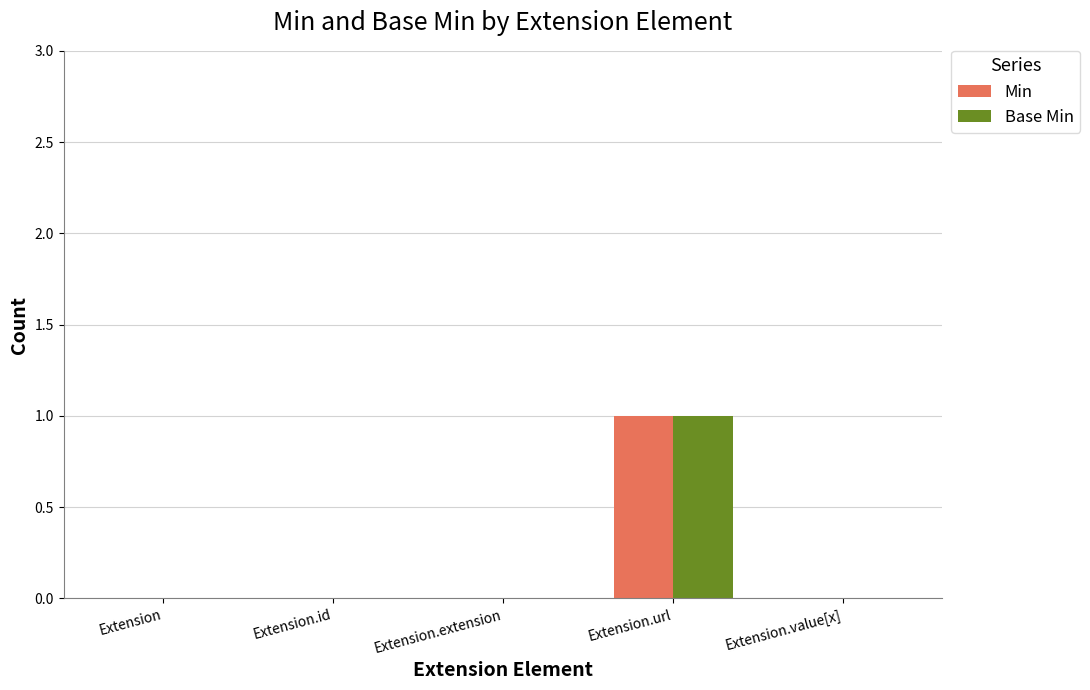

Reading right to left, extract all data points from this chart.

Min: 0	1	0	0	0
Base Min: 0	1	0	0	0